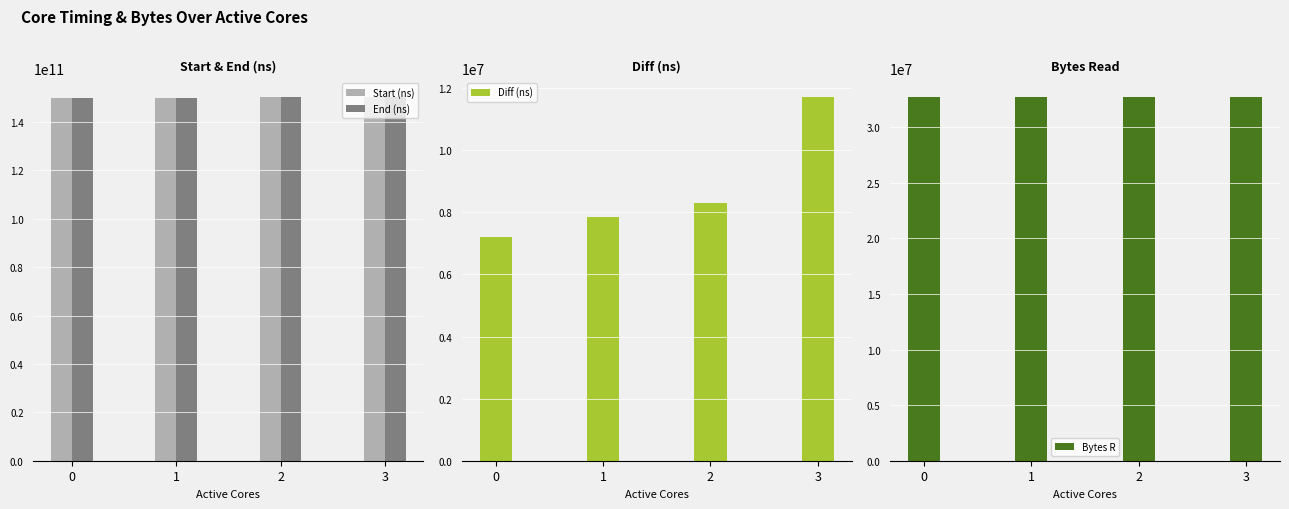

Rank the categories by Start (ns) value from highest to lowest.

3, 2, 1, 0